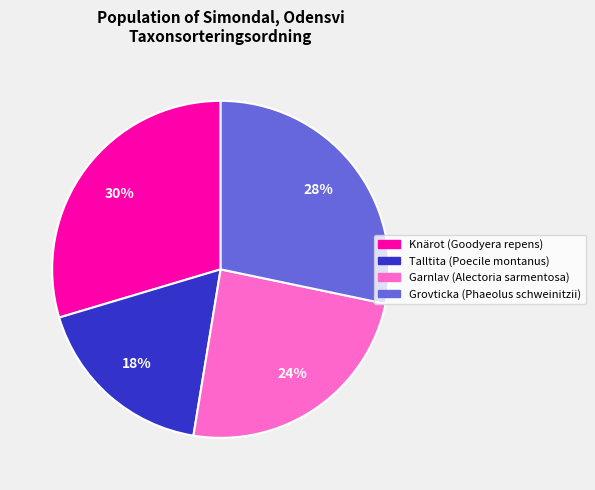

Which category has the biggest portion of the pie?

Knärot (Goodyera repens)